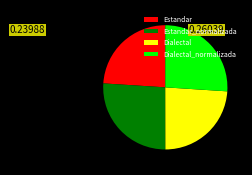

The Estandar_normalizada slice represents 26% of the pie. True or false?

True